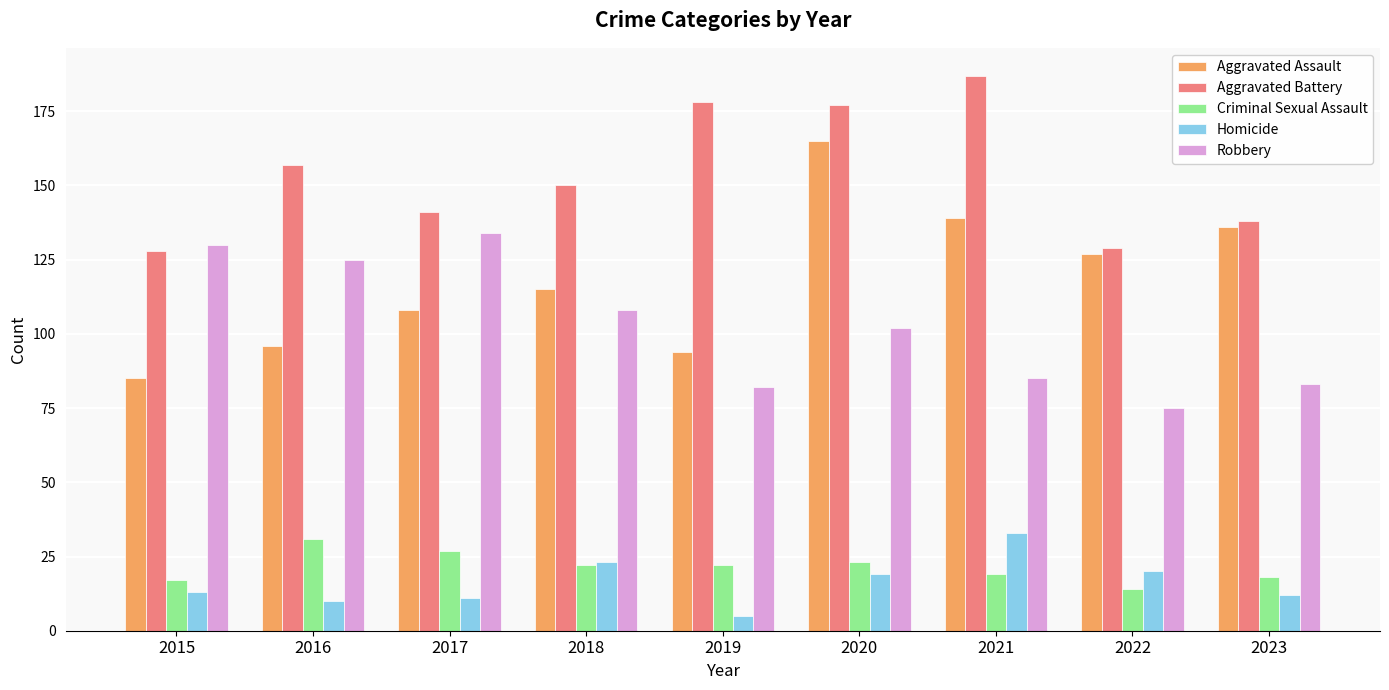

Which series changed the most between 2020 and 2022?

Aggravated Battery